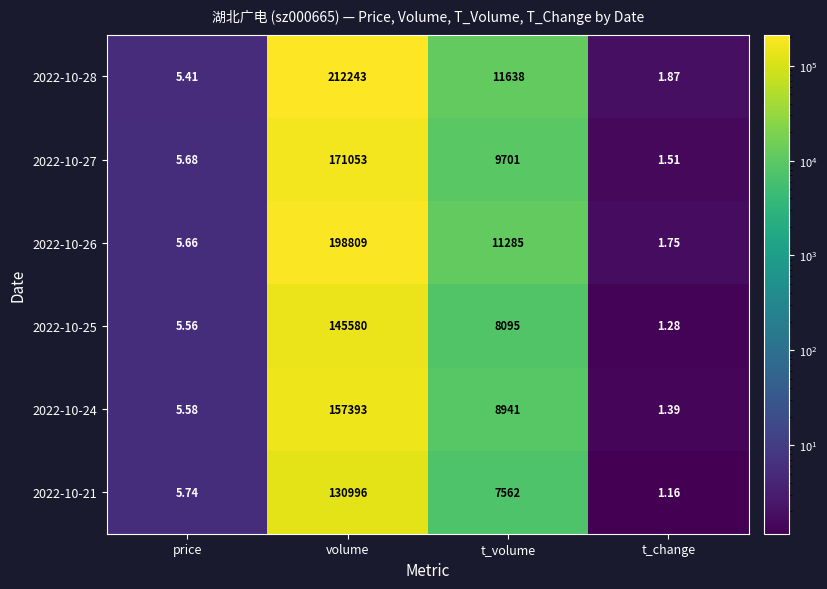

Which series changed the most between price and t_change?

2022-10-21